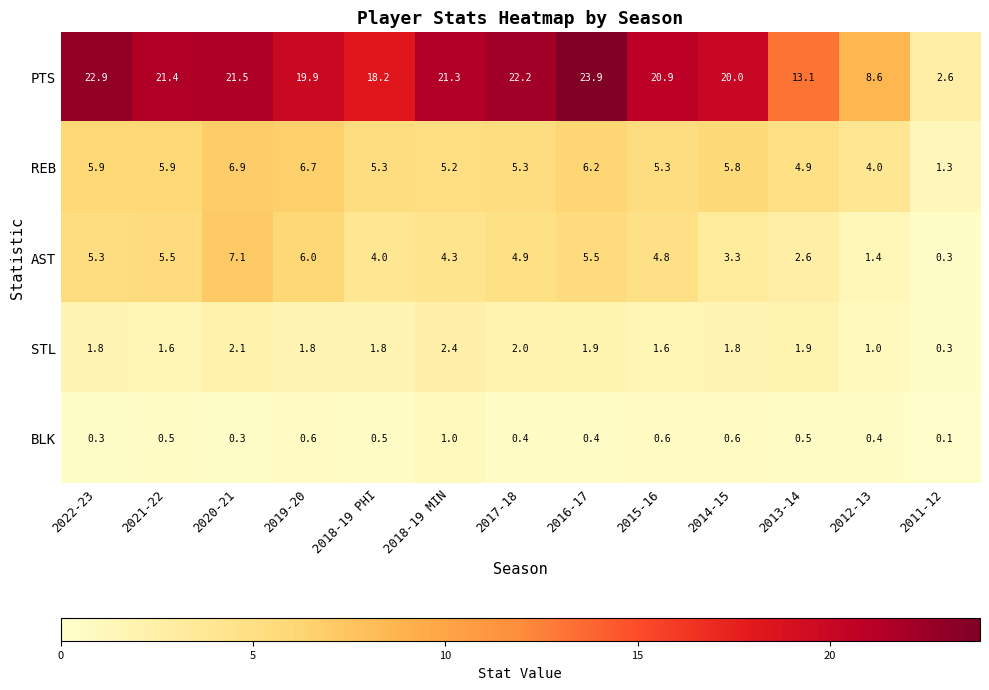

Which series has the largest total across all categories?

PTS